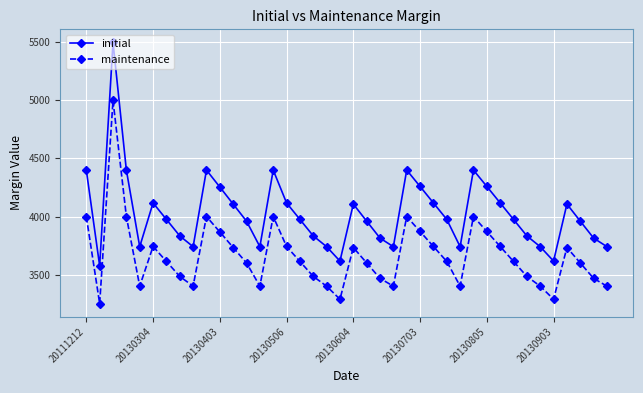

True or false: initial and maintenance intersect in this chart.

False